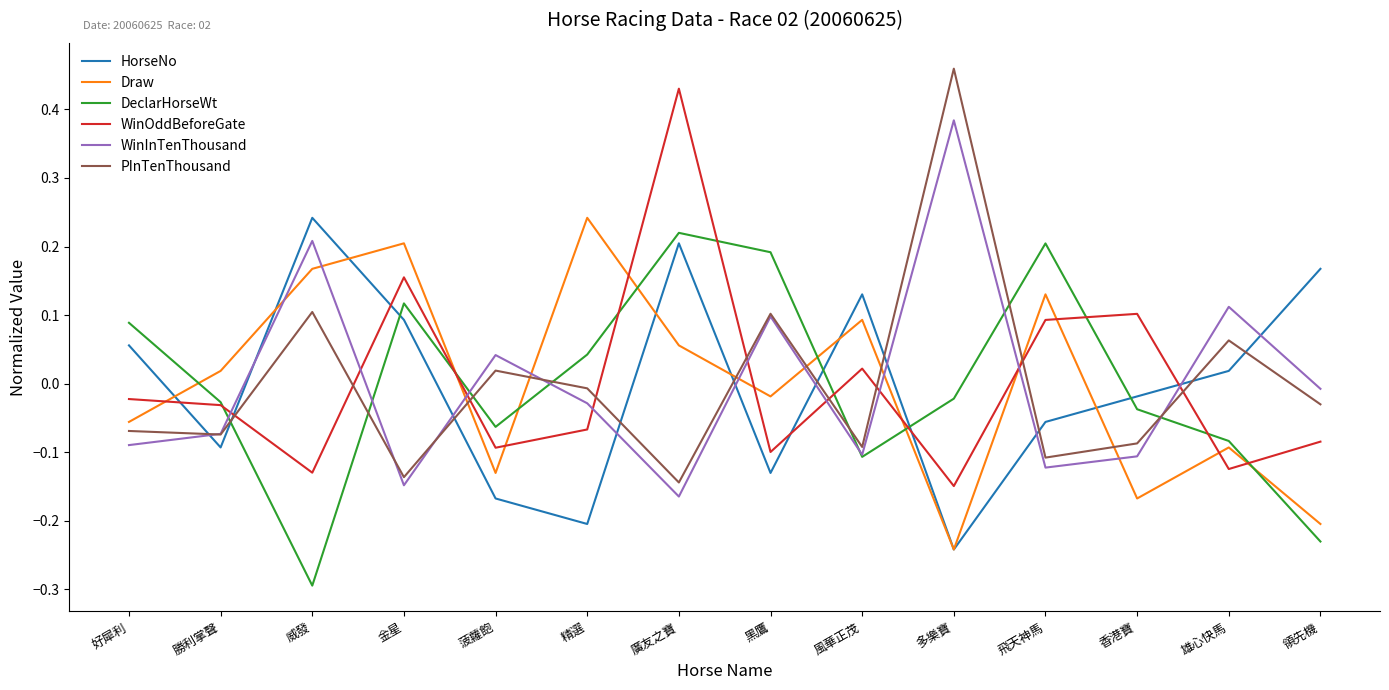

How many times do WinInTenThousand and Draw cross each other?

9